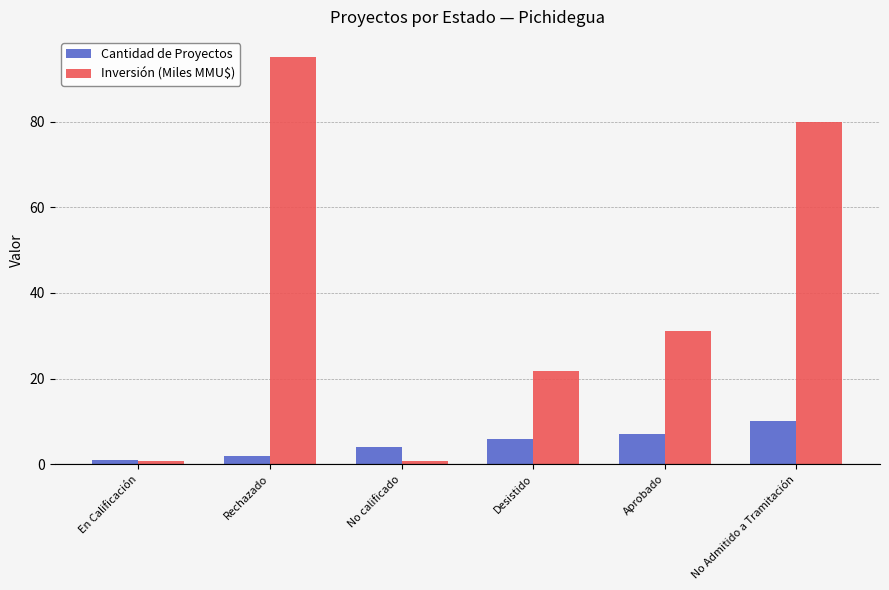

What is the average value of the Cantidad de Proyectos series?

5.0